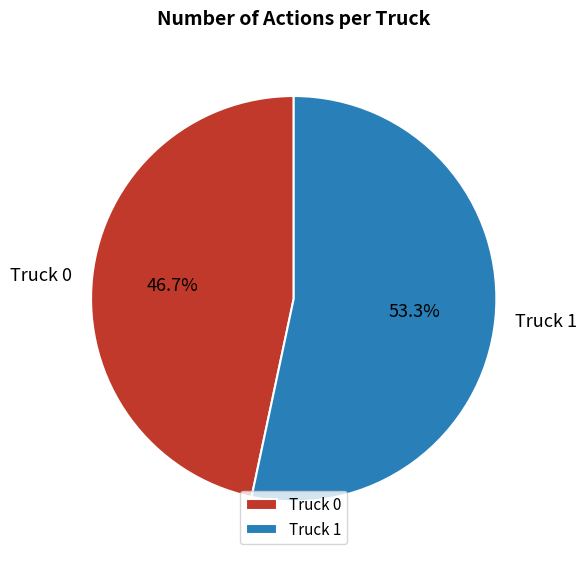

How many slices are in this pie chart?

2